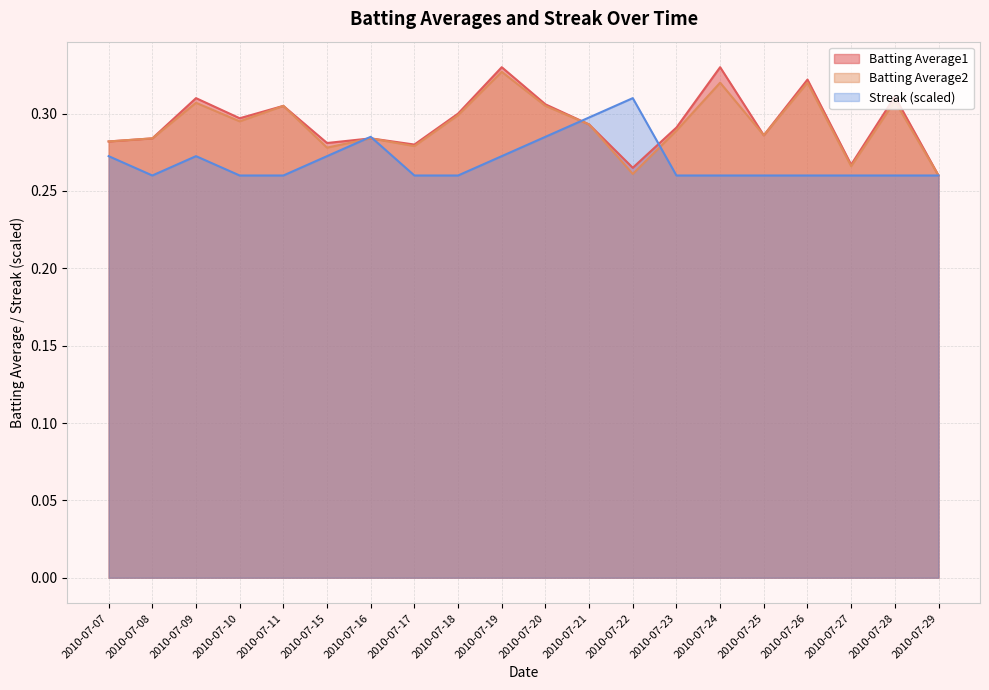

At which category does the chart reach its peak across all series?

2010-07-19